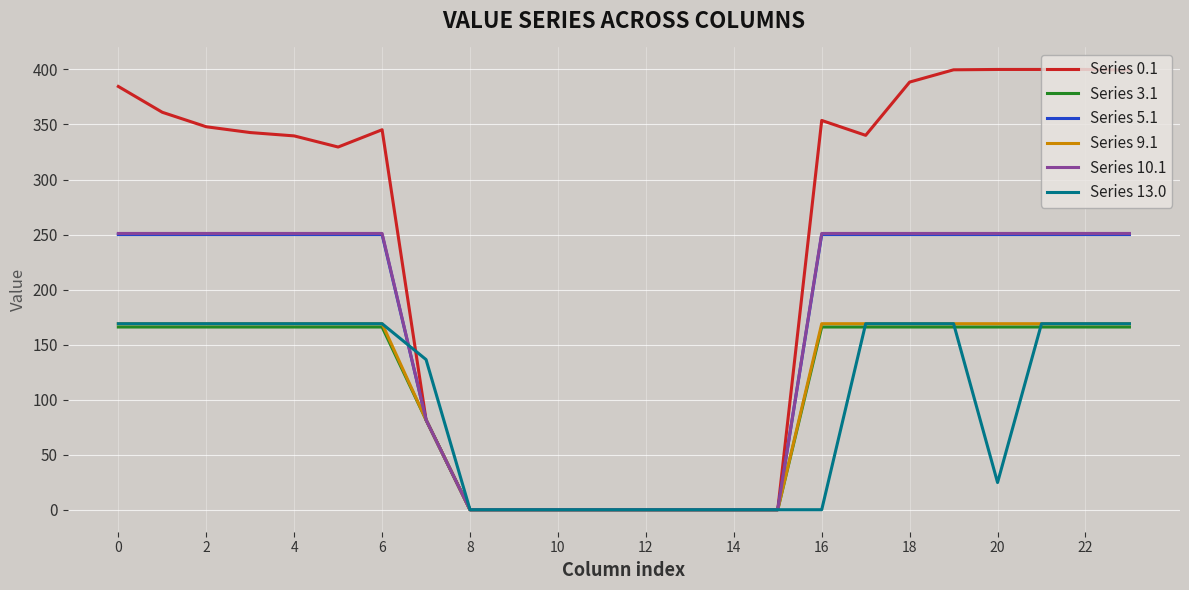

Which series has the widest spread of values?

Series 0.1